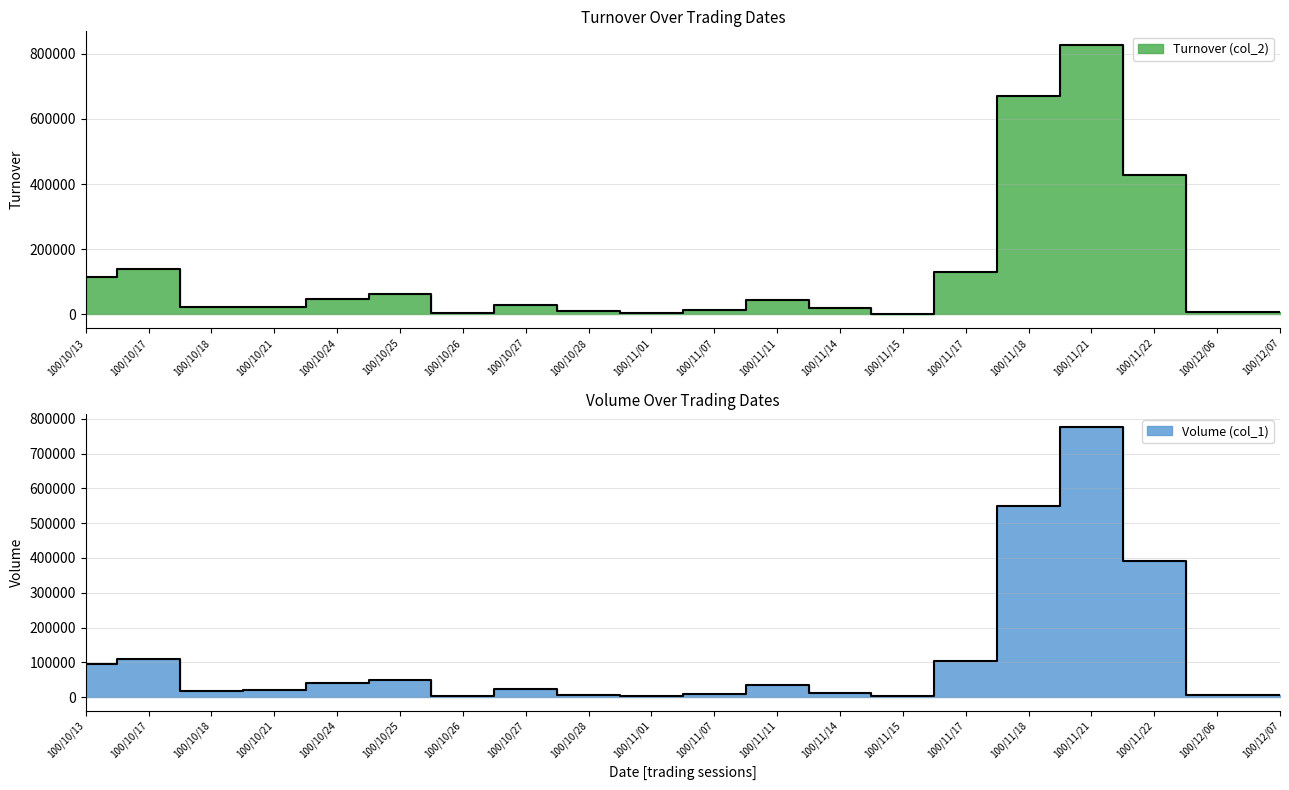

The Turnover (col_2) series shows 4248 at 100/11/07. True or false?

False